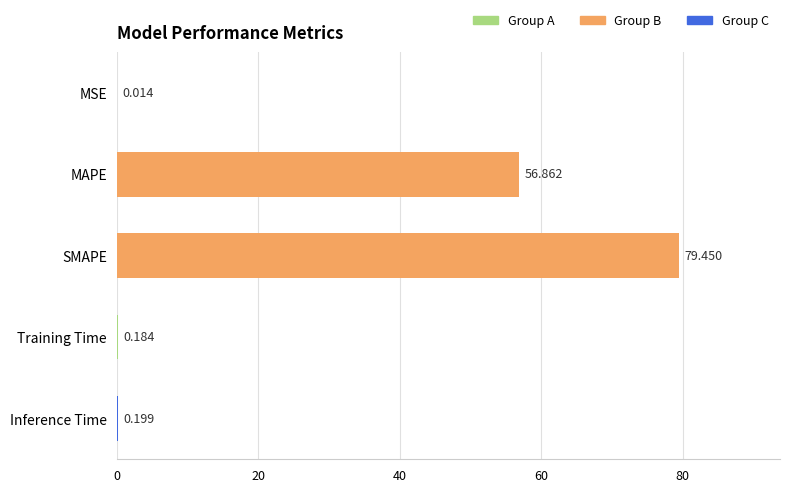

Between MAPE and SMAPE, which is larger?

SMAPE